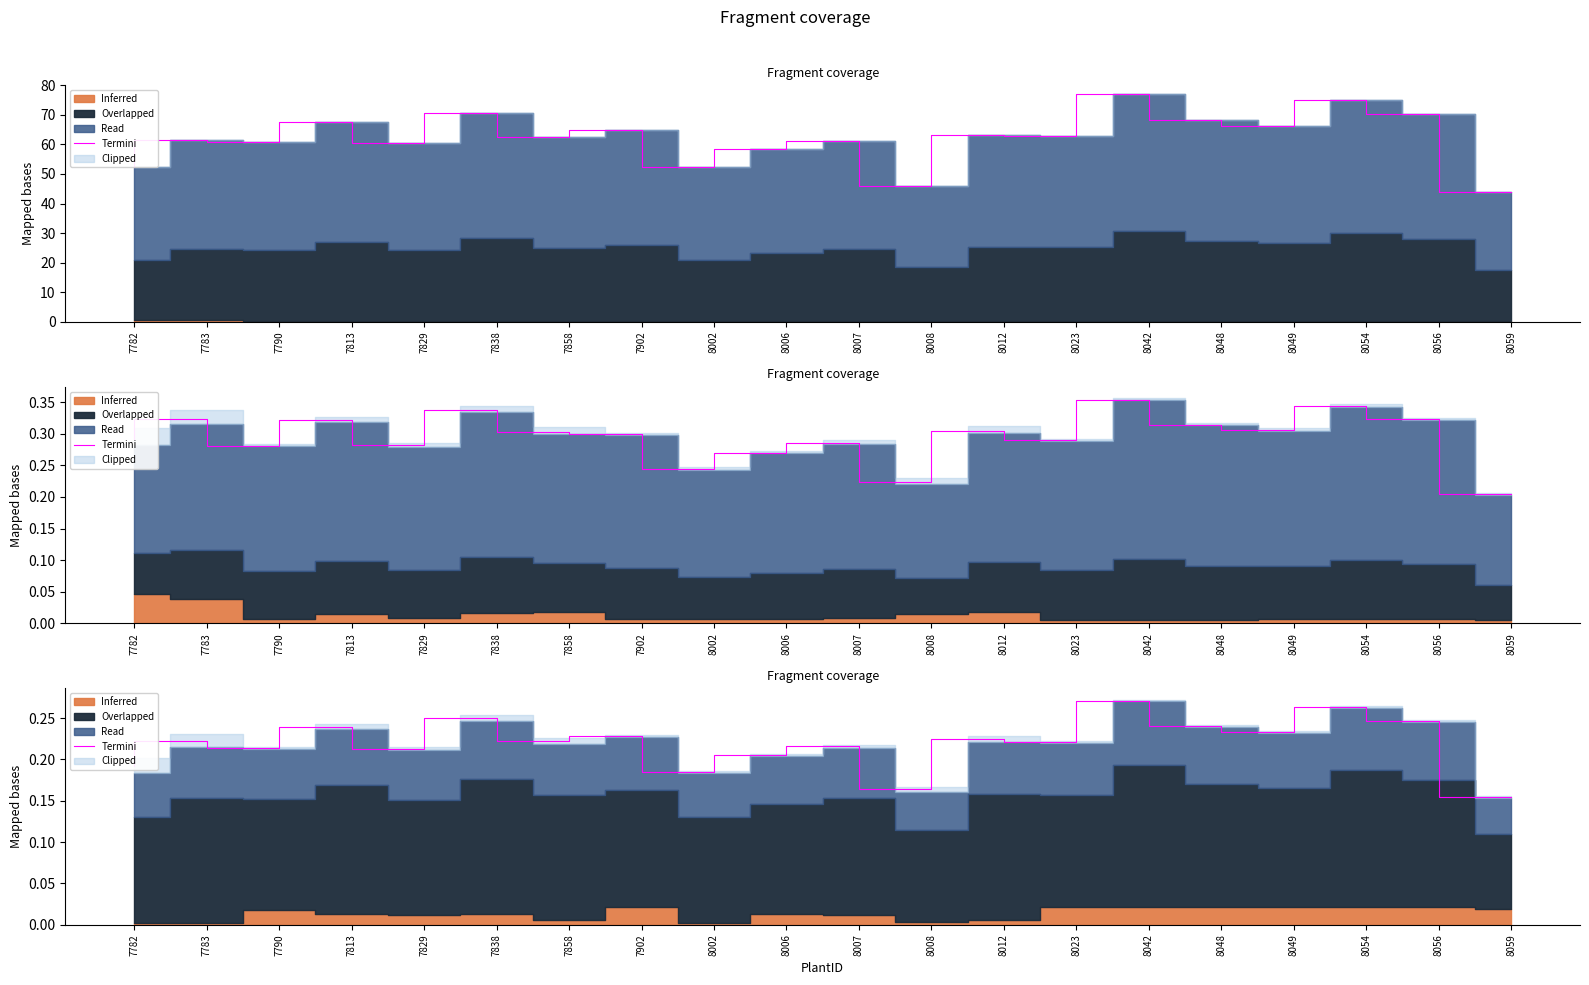

Reading right to left, extract all data points from this chart.

0.2	0.2	0.3	0.2	0.2	0.3	0.2	0.2	0.2	0.2	0.2	0.2	0.2	0.2	0.3	0.2	0.2	0.2	0.2	0.2